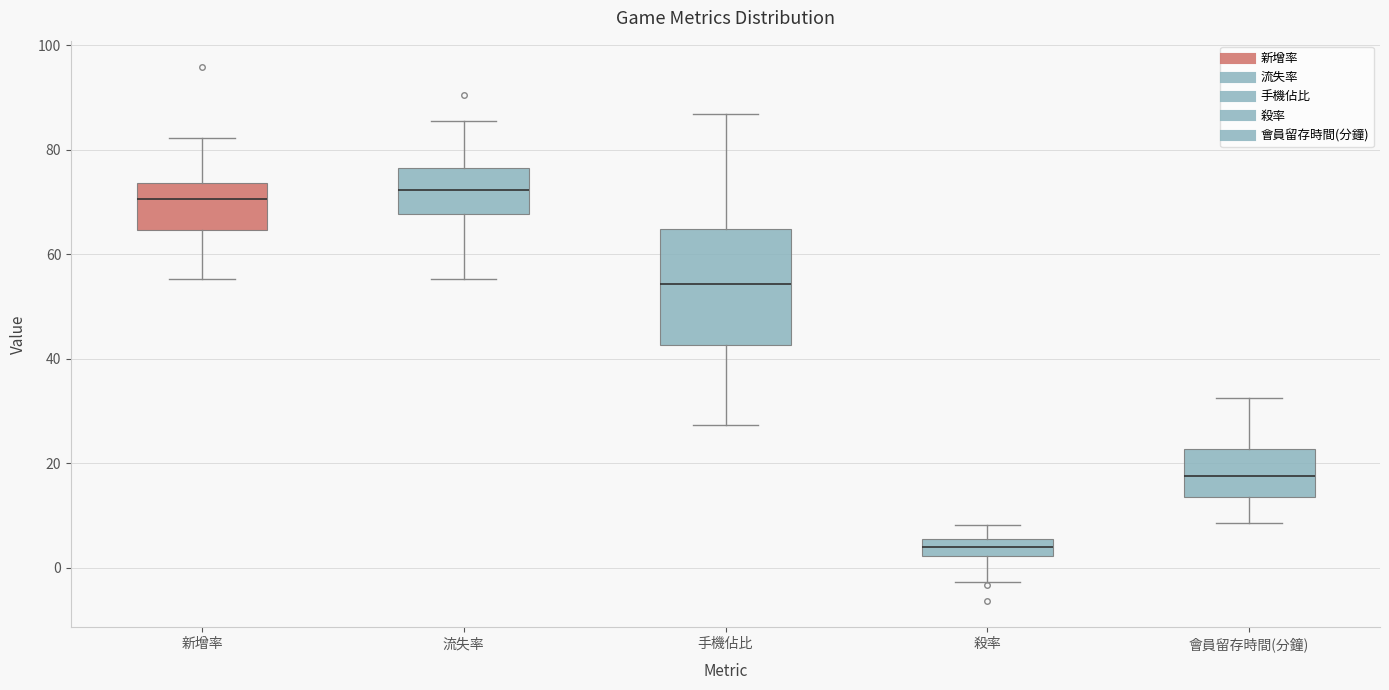

Reading left to right, transcribe this box plot: for each box, give where its median line is, the range the box spans, and where its two whiskers end, as read against the y-axis. The values are not printed on the chart, so give them approximately, as read against the axis.

新增率: median 70, box 64 to 74, whiskers 56 to 82
流失率: median 72, box 68 to 76, whiskers 56 to 86
手機佔比: median 54, box 42 to 64, whiskers 28 to 86
殺率: median 4, box 2 to 6, whiskers -2 to 8
會員留存時間(分鐘): median 18, box 14 to 22, whiskers 8 to 32